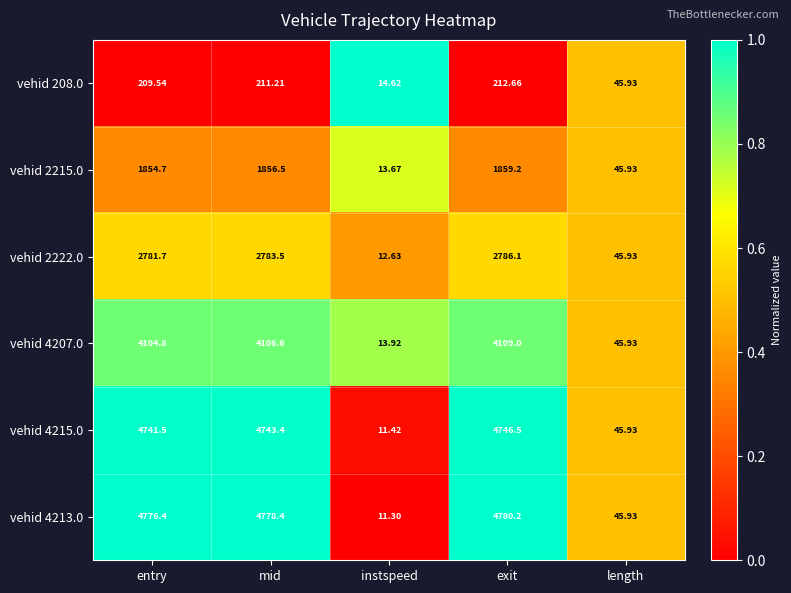

How many distinct data groups are displayed?

6